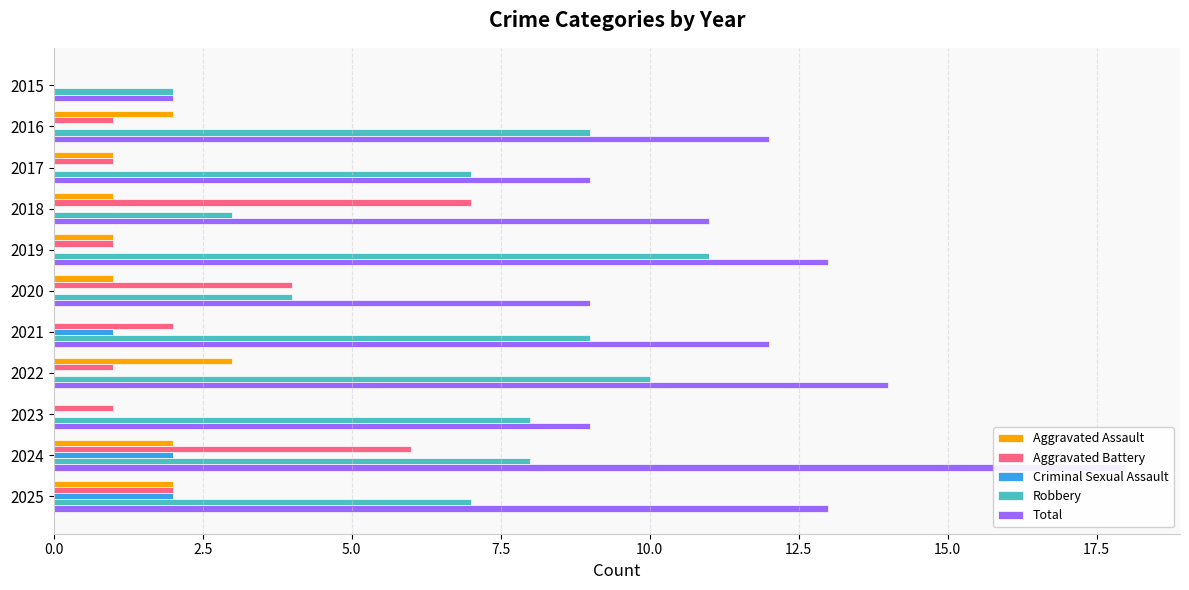

At 2024, list the series in order from largest to smallest.

Total, Robbery, Aggravated Battery, Aggravated Assault, Criminal Sexual Assault